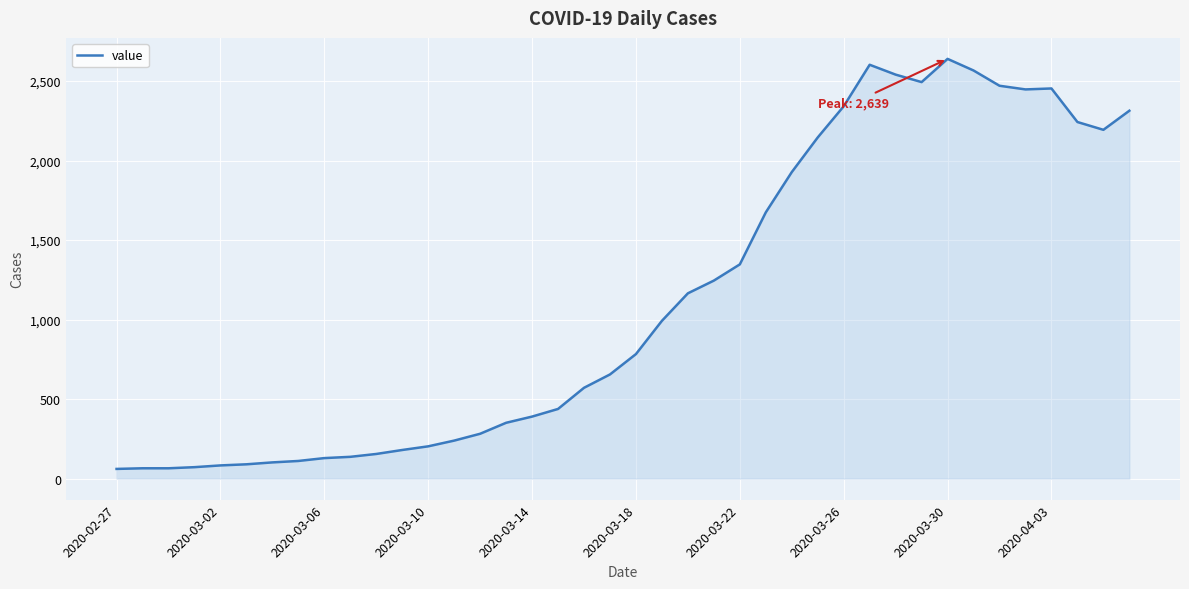

What is the difference between the maximum and minimum values?

2578